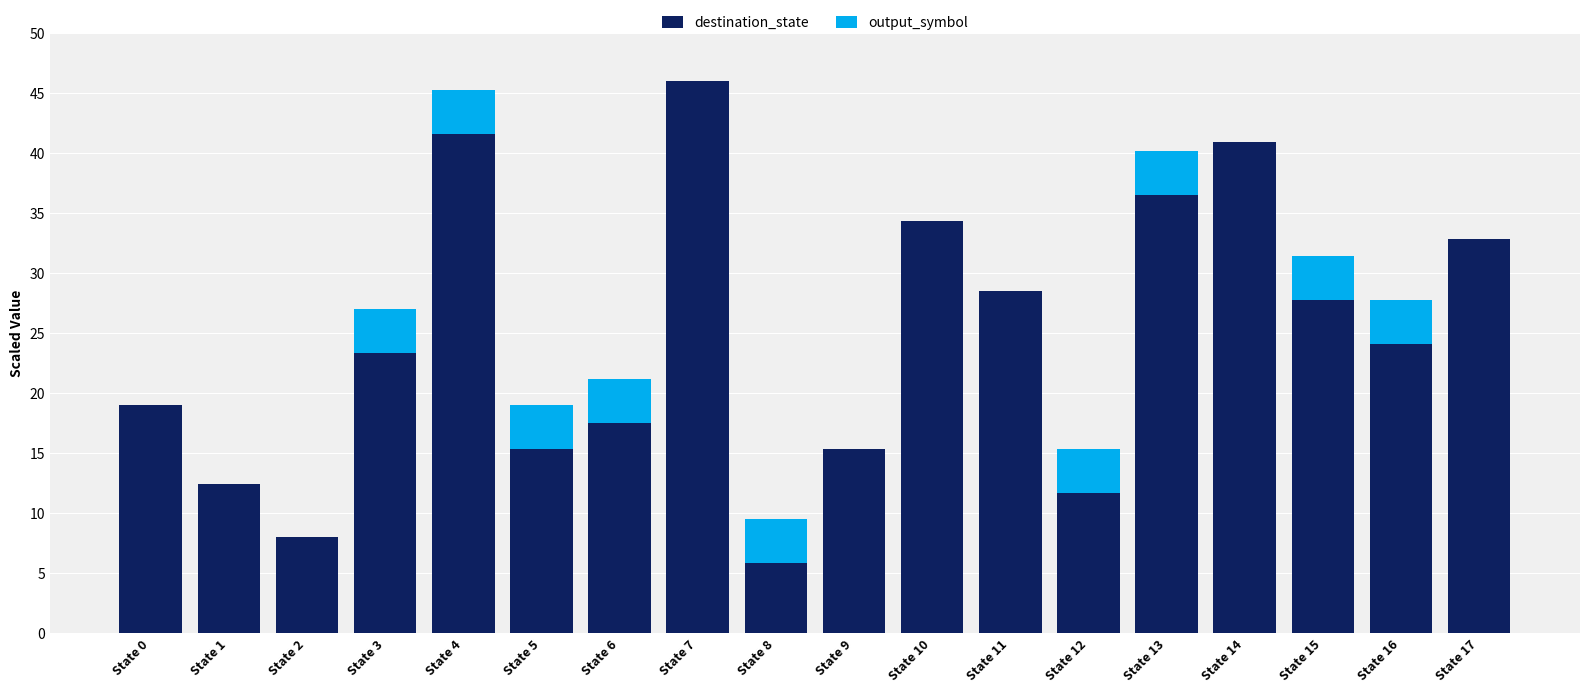

What is the sum of all destination_state values?

441.0